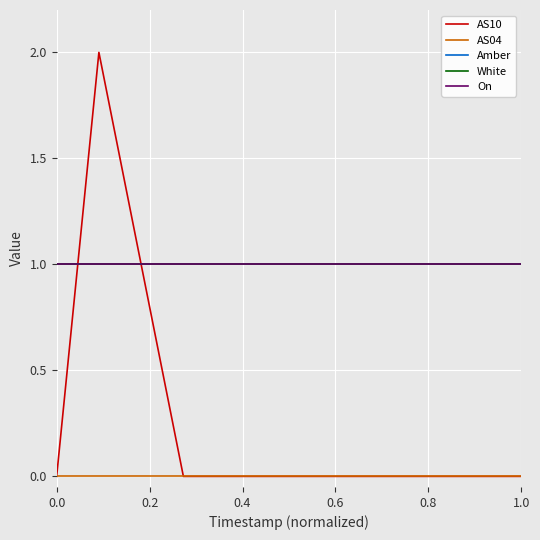

Does the chart have visible grid lines?

Yes